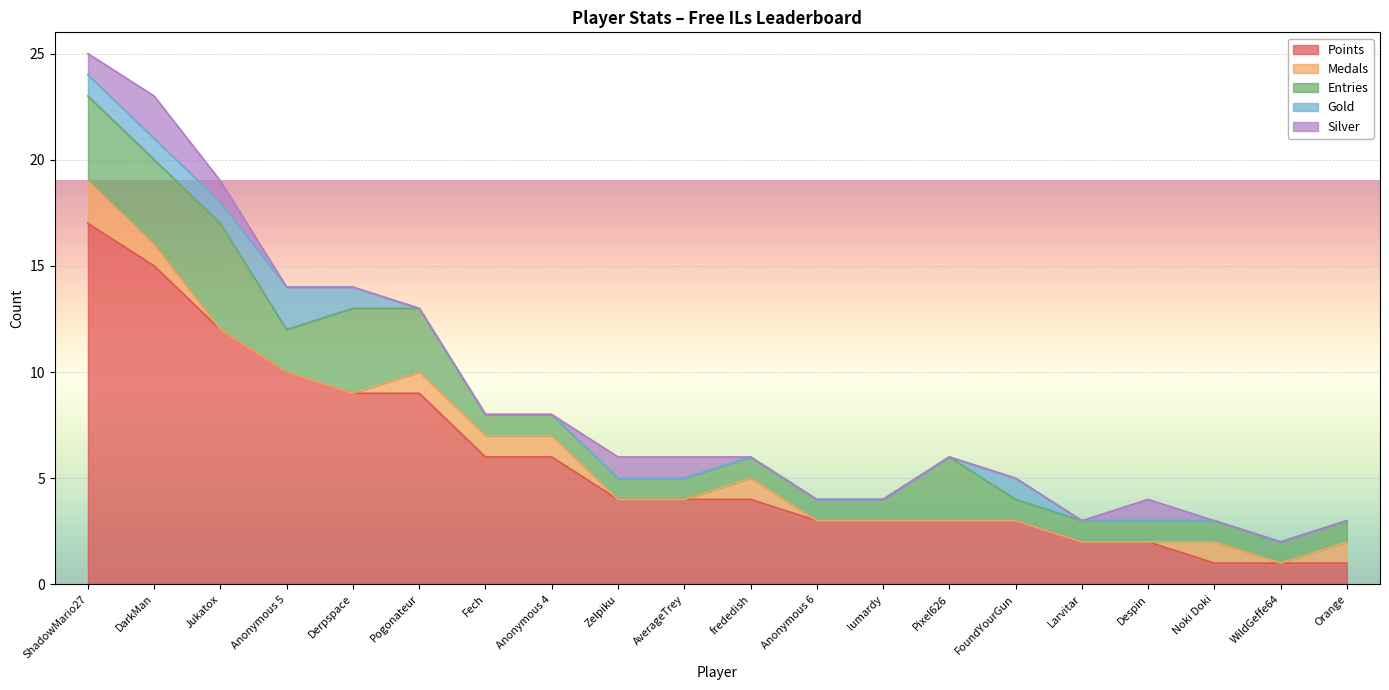

True or false: Entries has more than 2 points higher than both neighbors.

True